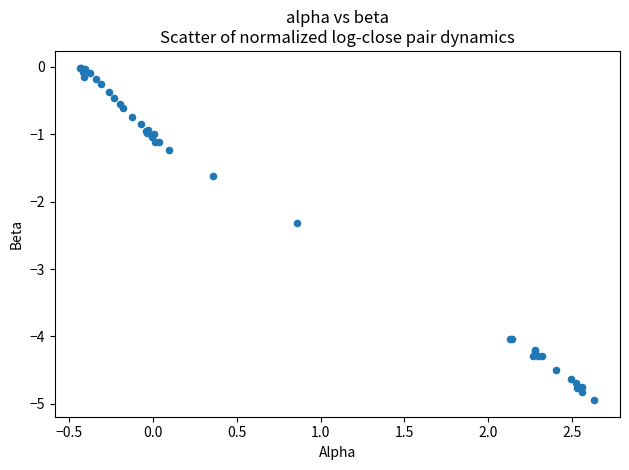

What Y value in the scatter plot is closest to -2?

-2.3